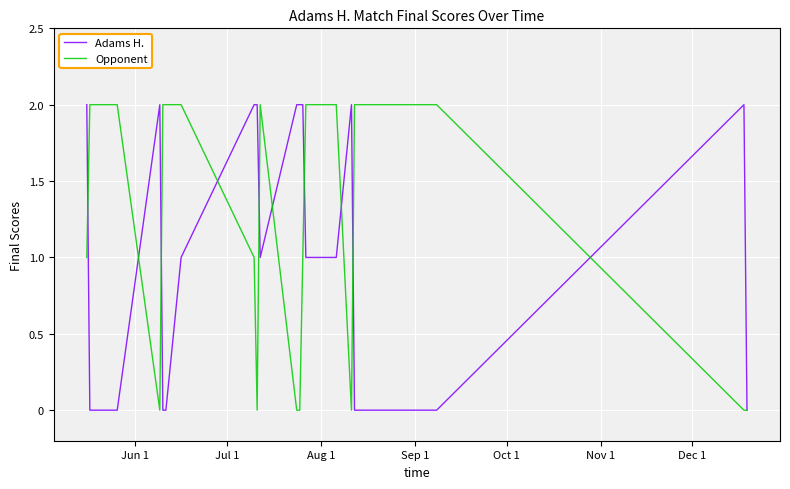

Rank the series by their average value, from lowest to highest.

Adams H., Opponent